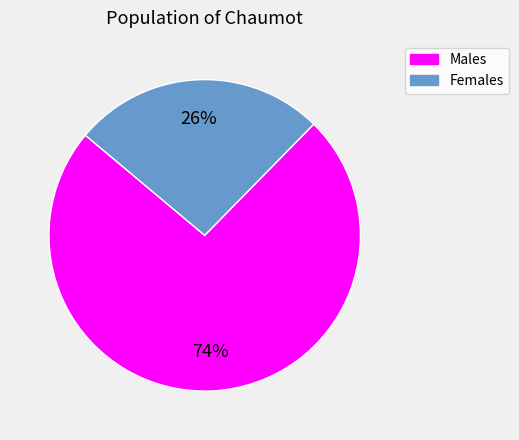

Does any single category account for the majority?

Yes